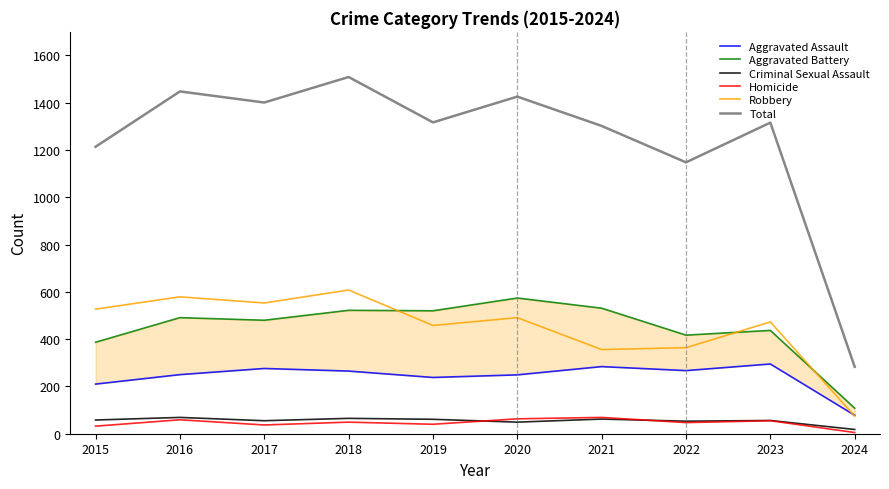

What is the average value of the Homicide series?

46